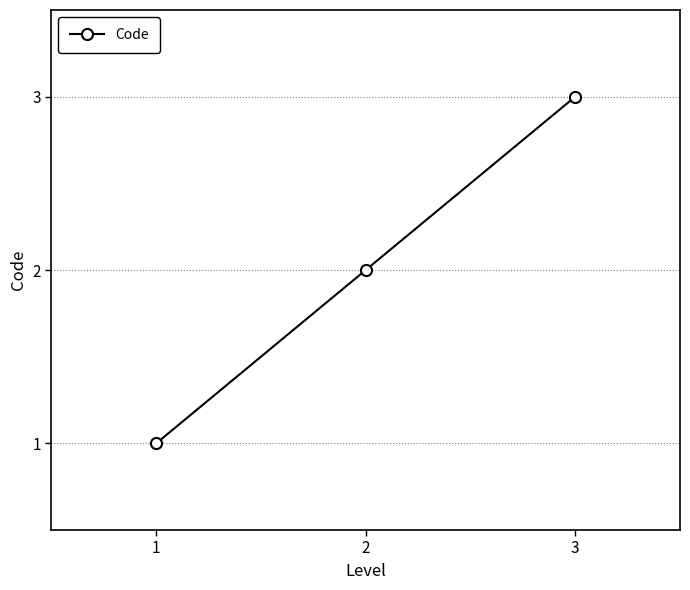

Approximately how many times larger is the value at 2 compared to 3?

0.7